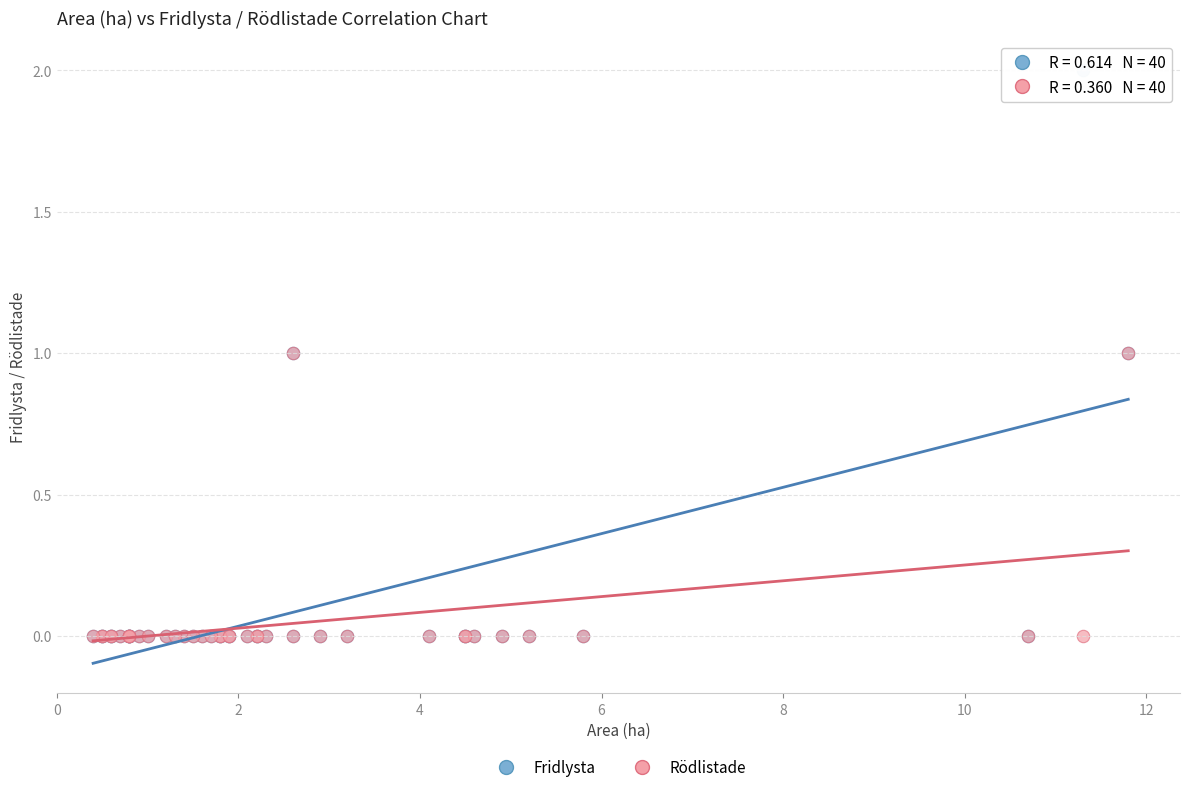

What are all the series names shown in the legend?

Fridlysta, Rödlistade